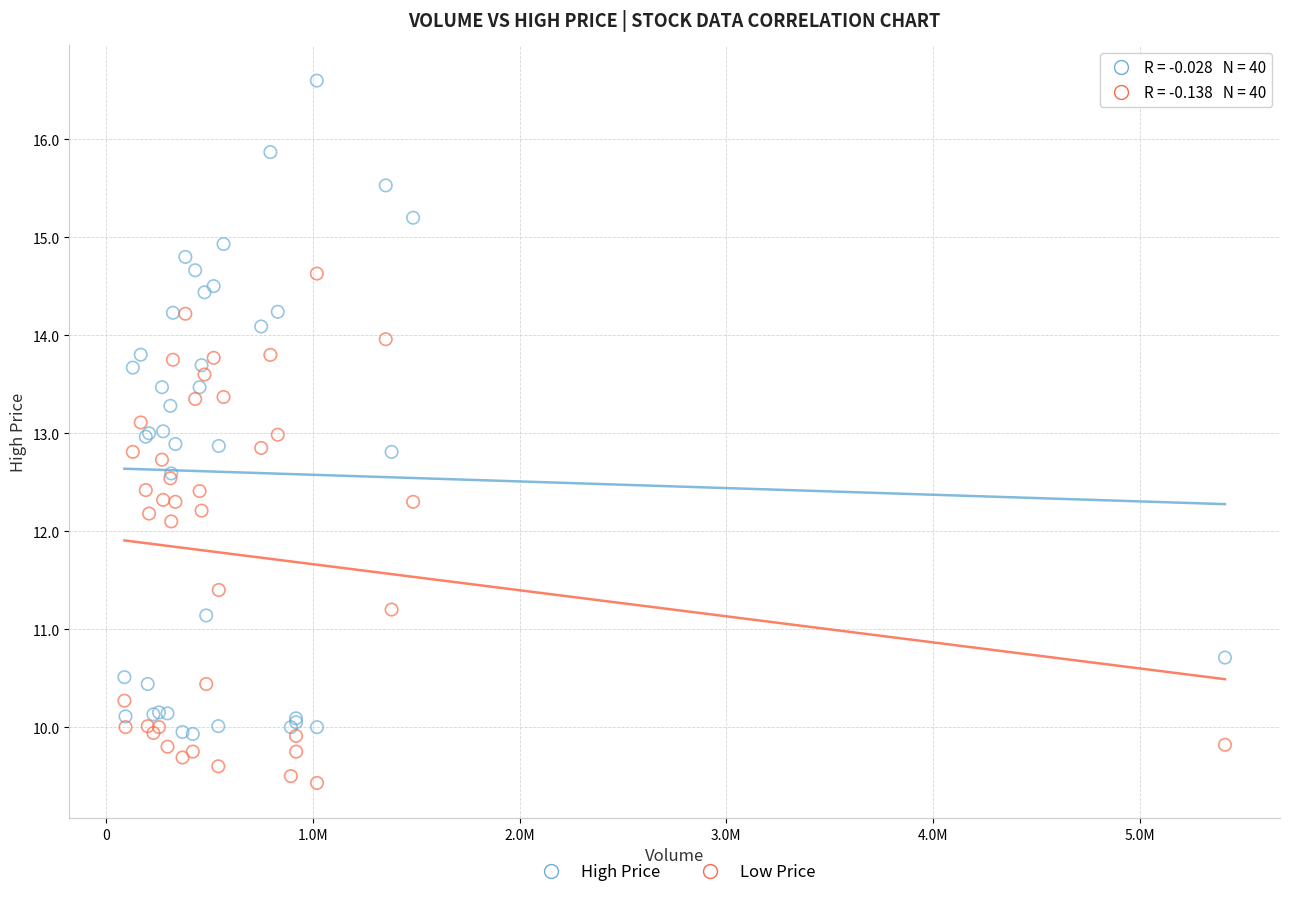

What are all the series names shown in the legend?

High Price, Low Price